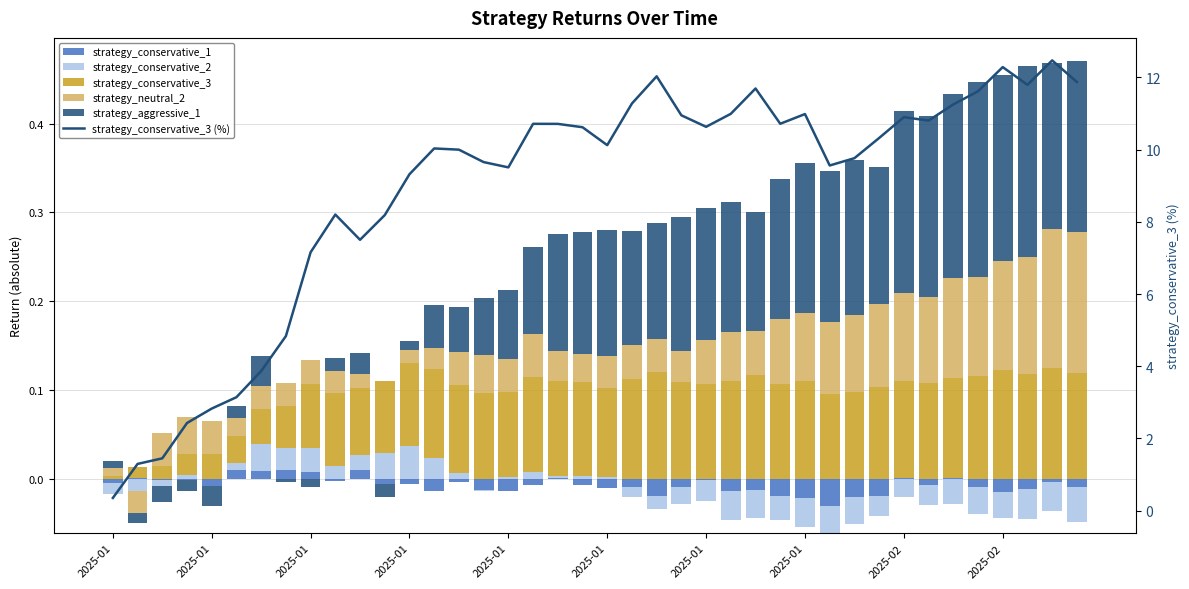

Where is strategy_conservative_3 nearest to the value 0?

2025-01